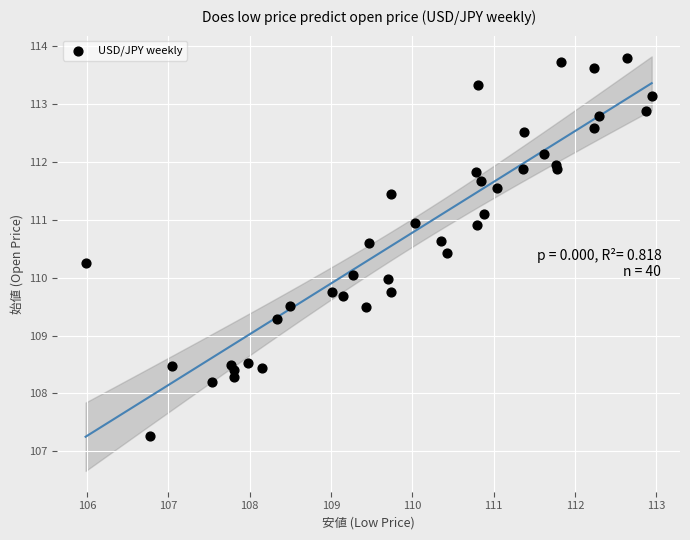

What is the range of Y values (max minus min)?

6.5